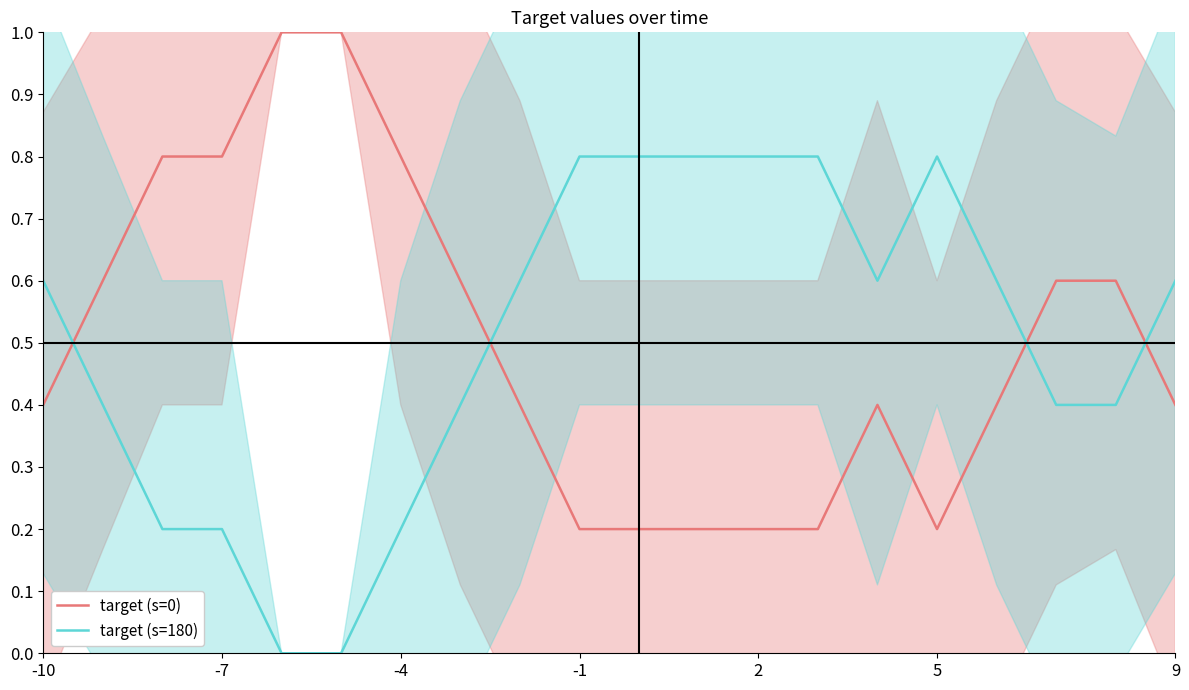

True or false: target (s=0) and target (s=180) intersect in this chart.

True